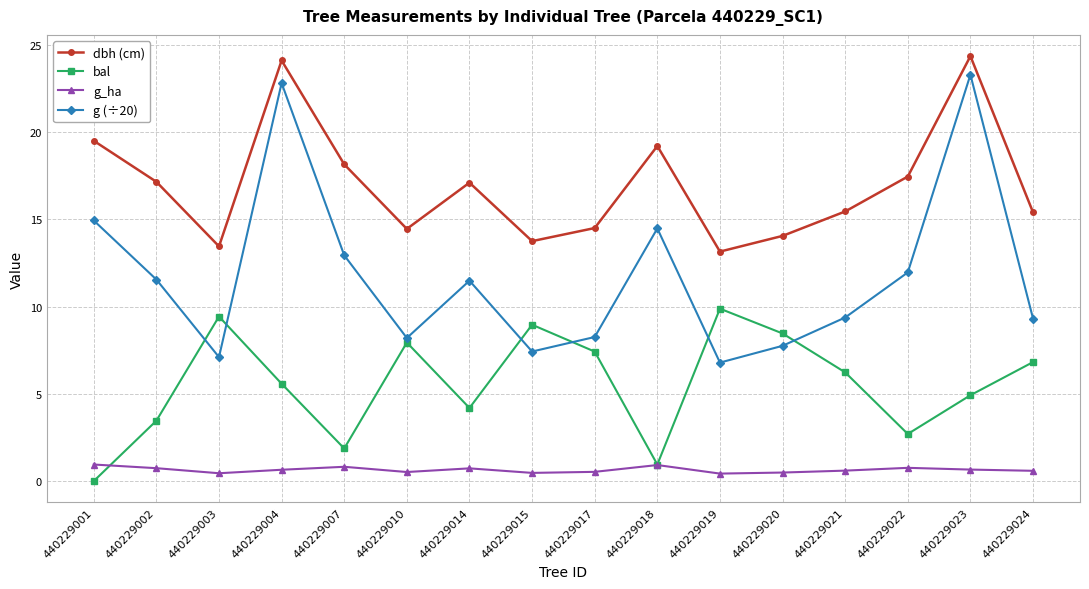

Which series has the largest total across all categories?

dbh (cm)